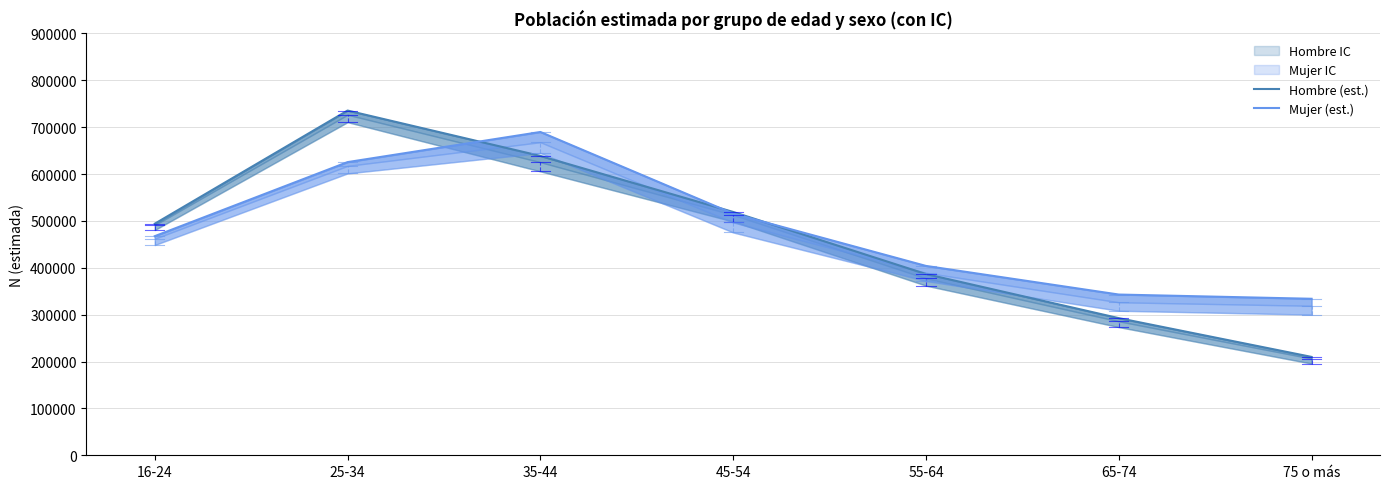

Is this an area chart (filled region under the line)?

No